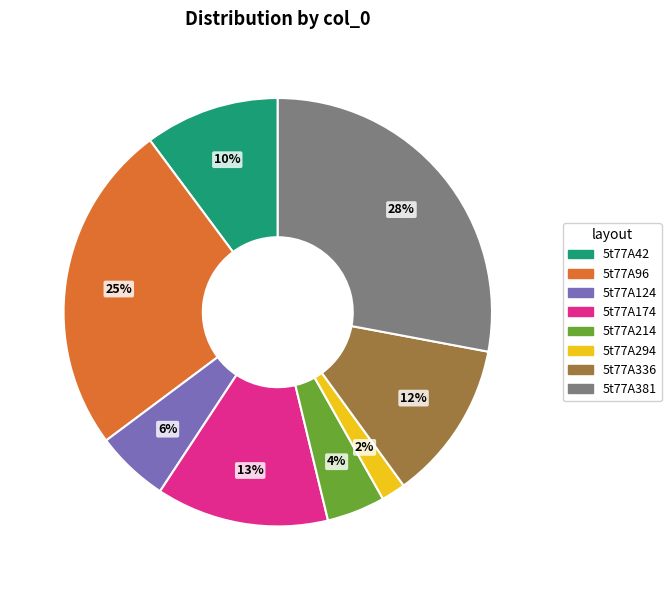

What is the ratio of the value at 5t77A42 to the value at 5t77A381?

0.4